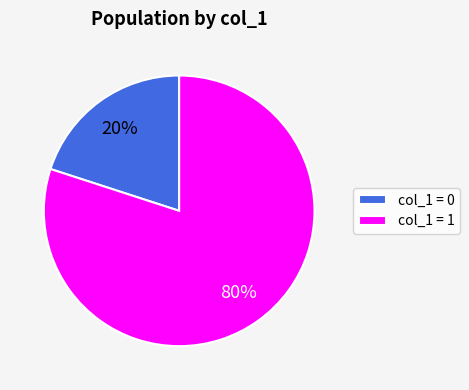

Is the sum of col_1 = 1 and col_1 = 0 greater than half?

Yes